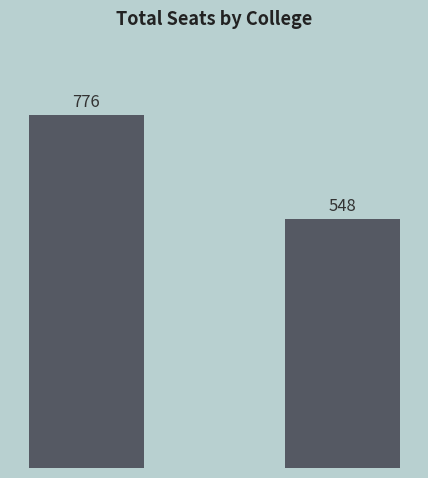

What is the average value?

662